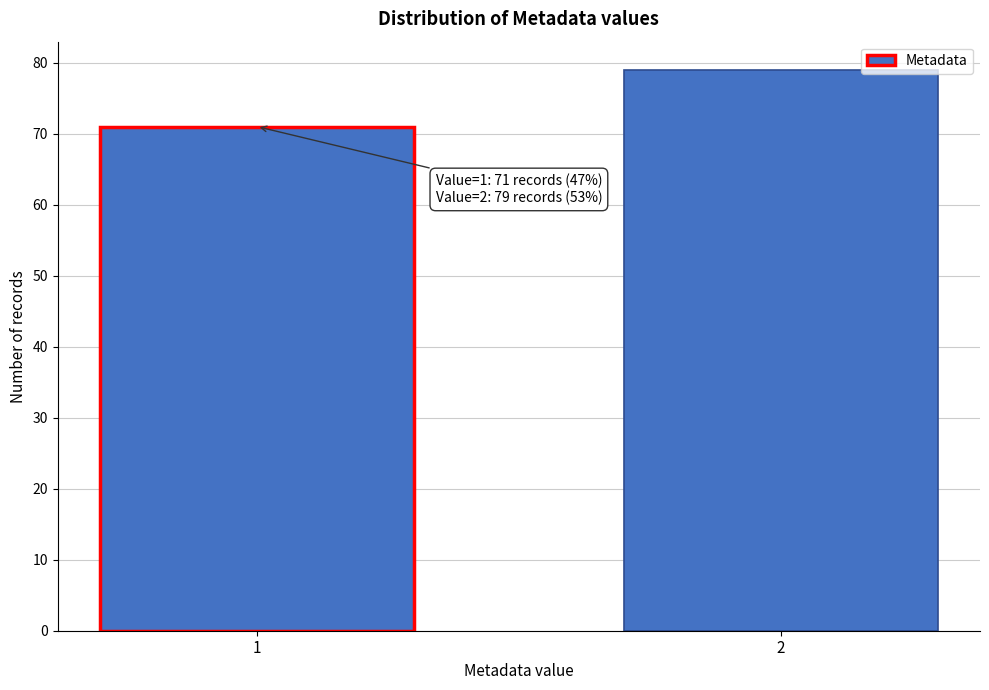

Reading left to right, extract all data points from this chart.

1=71	2=79